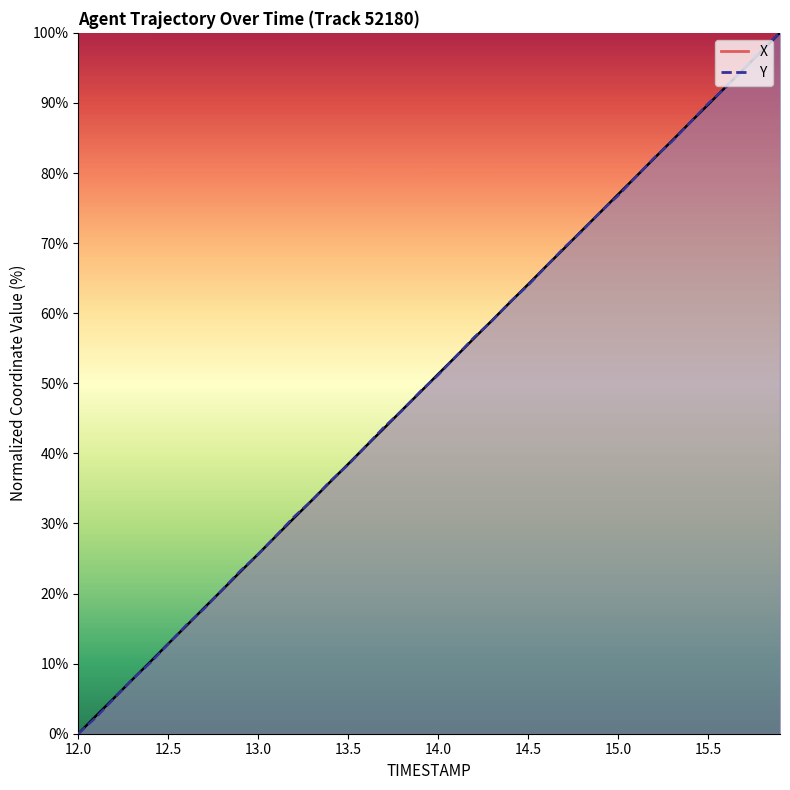

What is the difference between the highest and lowest values at 13.5?

0.1